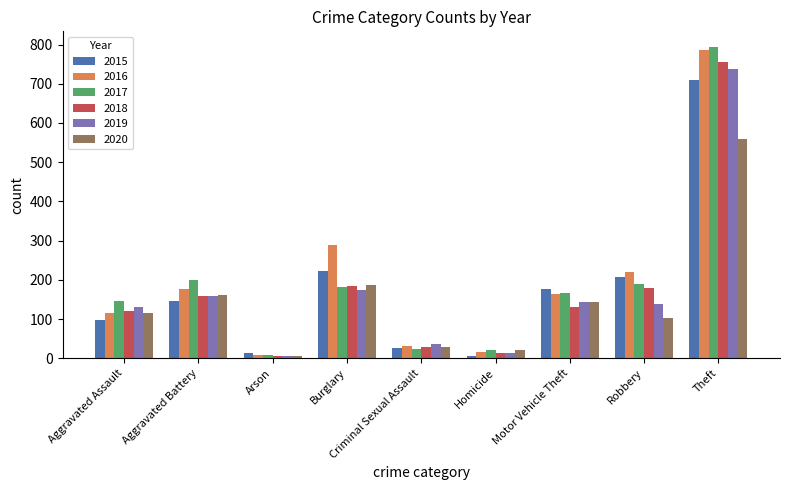

List the series in order of their peak value, lowest first.

2020, 2015, 2019, 2018, 2016, 2017